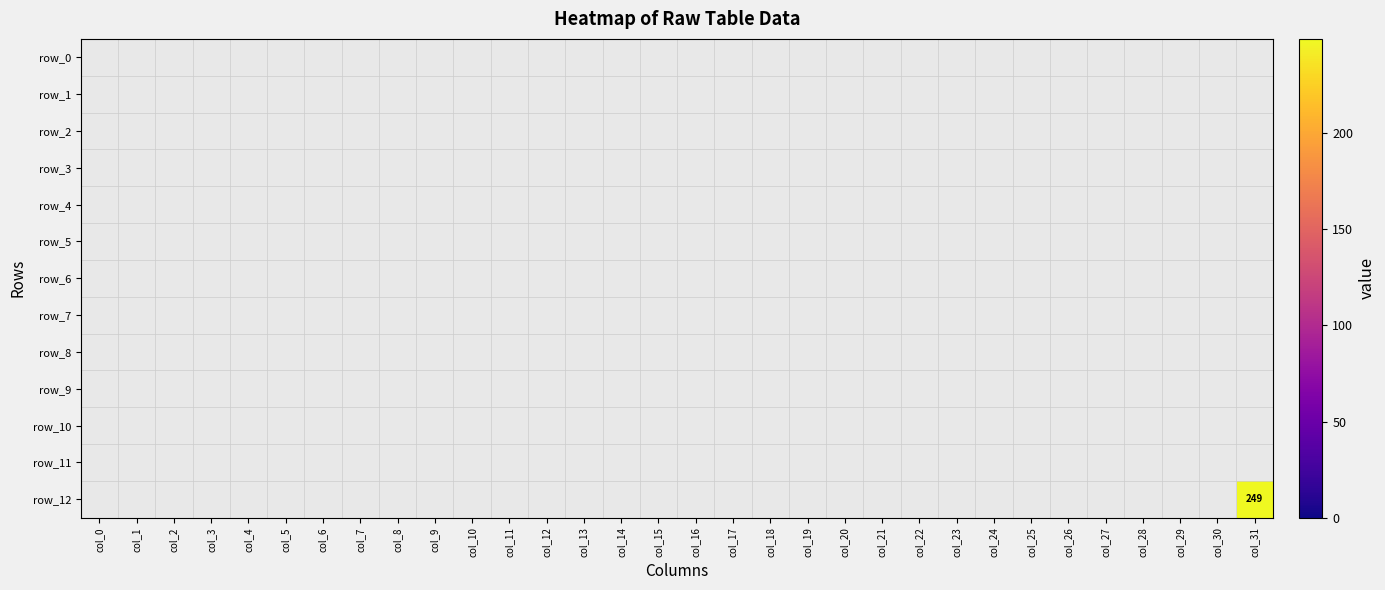

Where is row_7 nearest to the value 0?

col_0